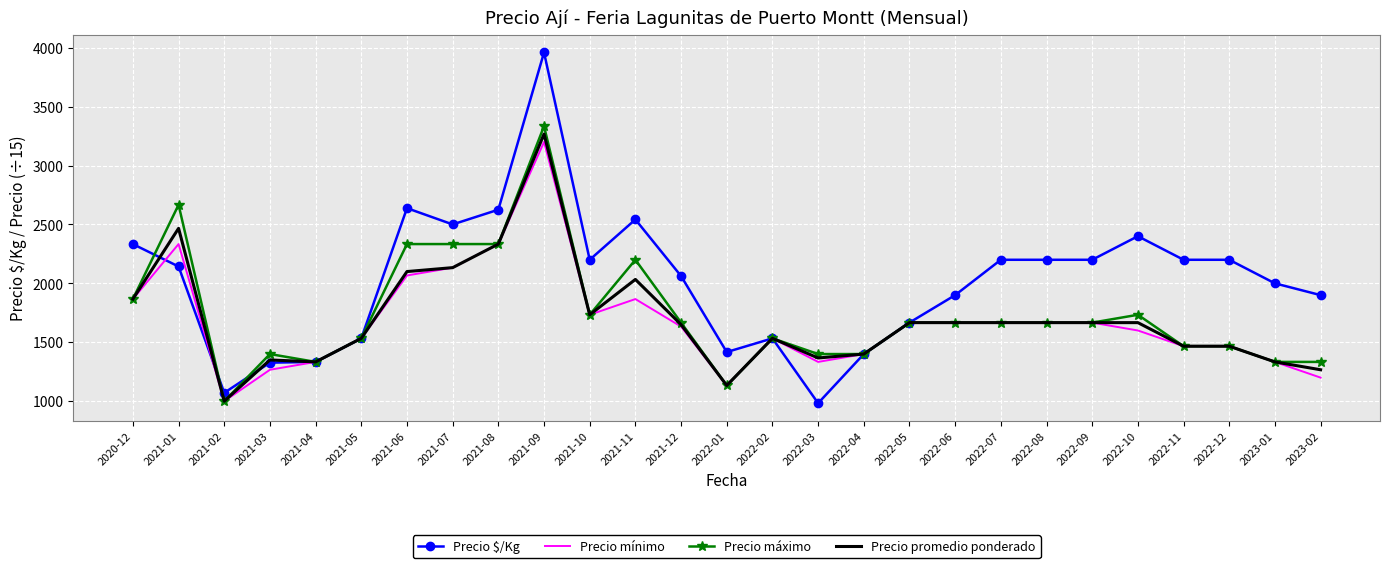

What is the difference between the Precio promedio ponderado values at 2021-10 and 2022-02?

200.0